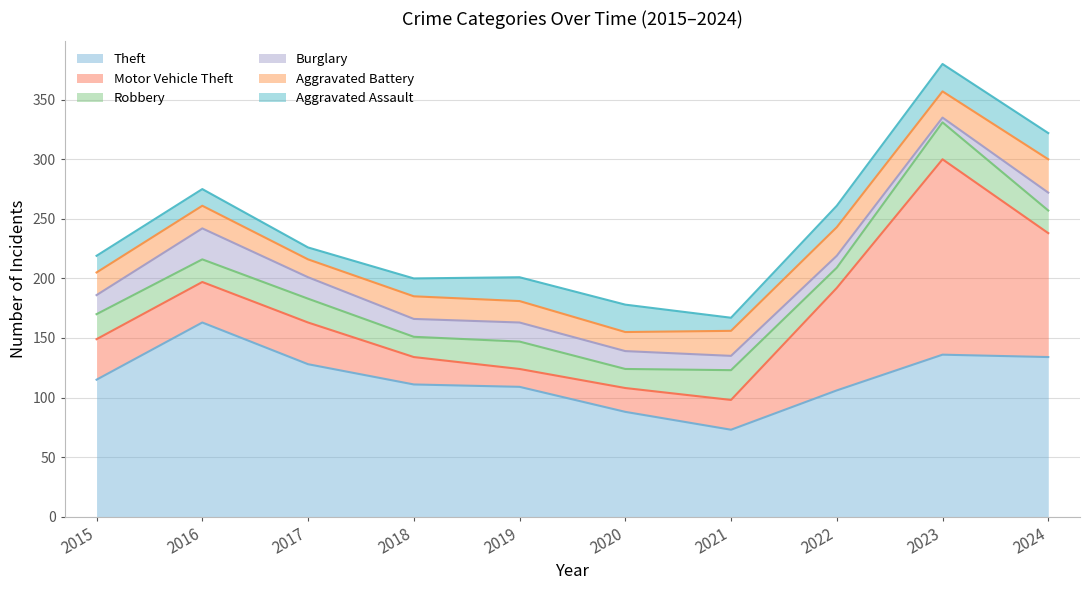

Reading right to left, extract all data points from this chart.

Theft: 134	136	106	73	88	109	111	128	163	115
Motor Vehicle Theft: 104	164	86	25	20	15	23	35	34	34
Robbery: 19	31	17	25	16	23	17	20	19	21
Burglary: 15	4	10	12	15	16	15	18	26	16
Aggravated Battery: 28	22	24	21	16	18	19	15	19	19
Aggravated Assault: 22	23	18	11	23	20	15	10	14	14